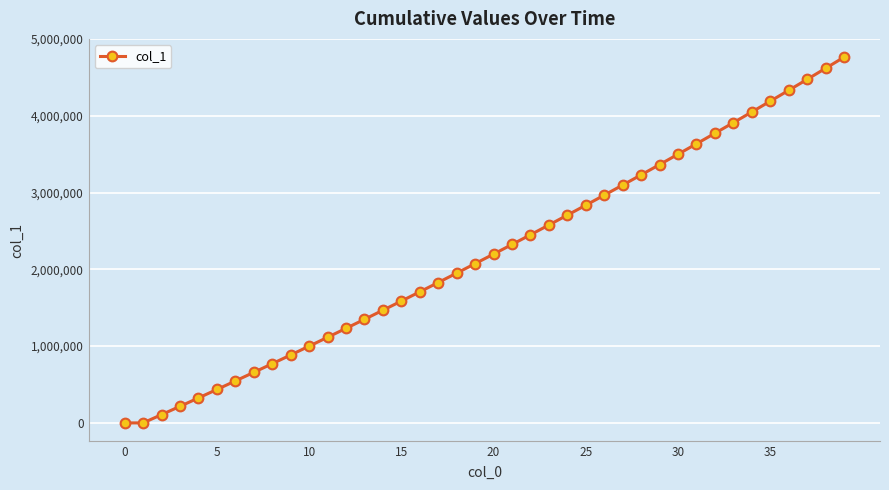

What is the difference between the maximum and minimum values?

4764010